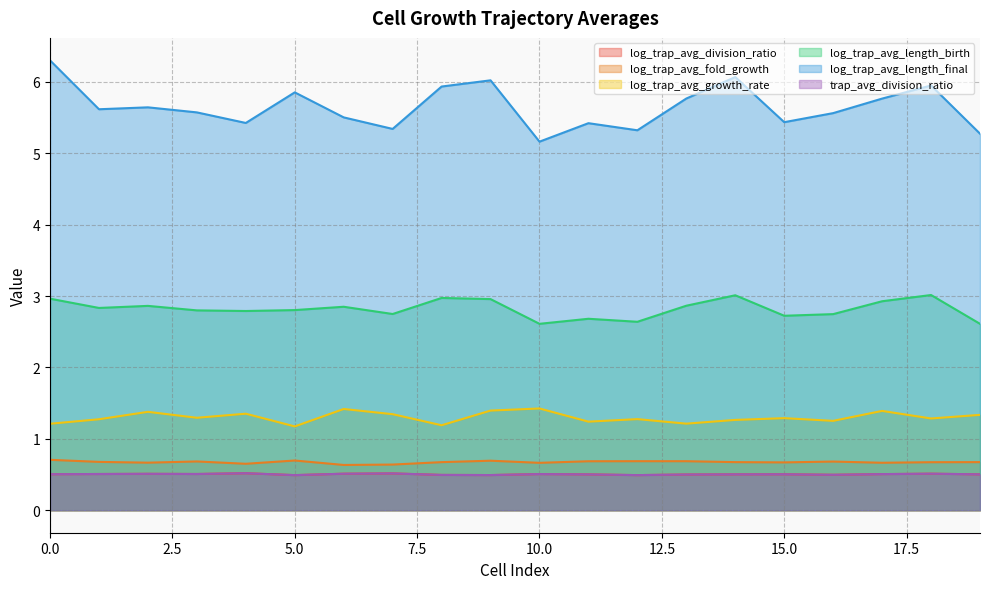

True or false: log_trap_avg_fold_growth and trap_avg_division_ratio cross at least once.

False